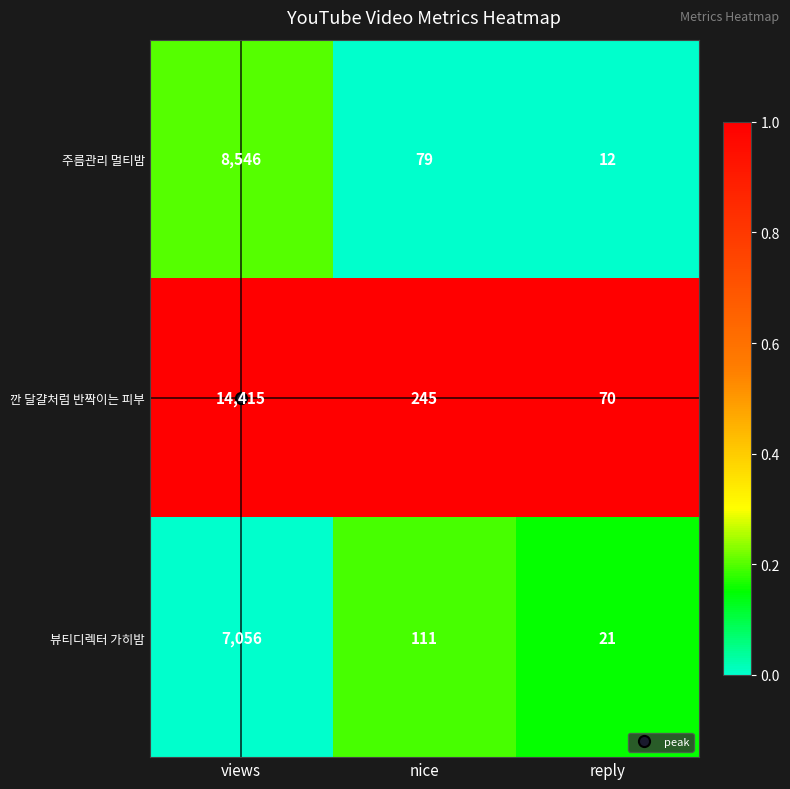

Which category has the highest value in the 뷰티디렉터 가히밤 series?

views